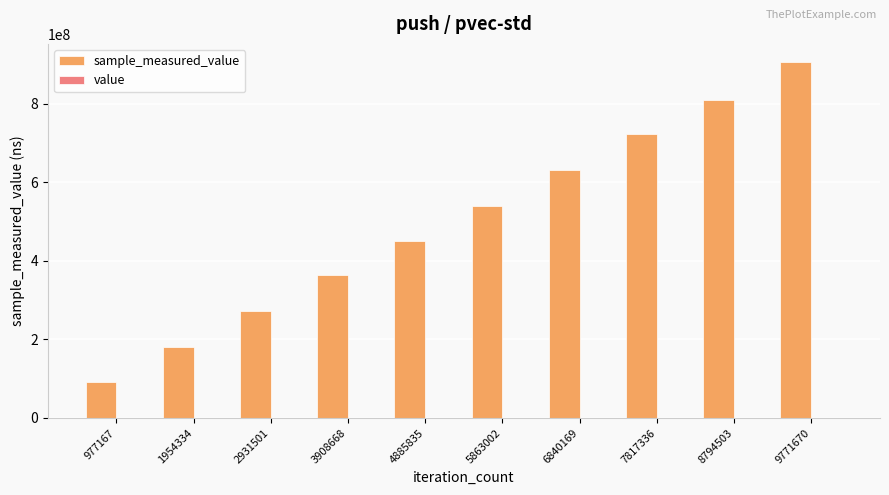

Does the chart contain stacked bars?

No